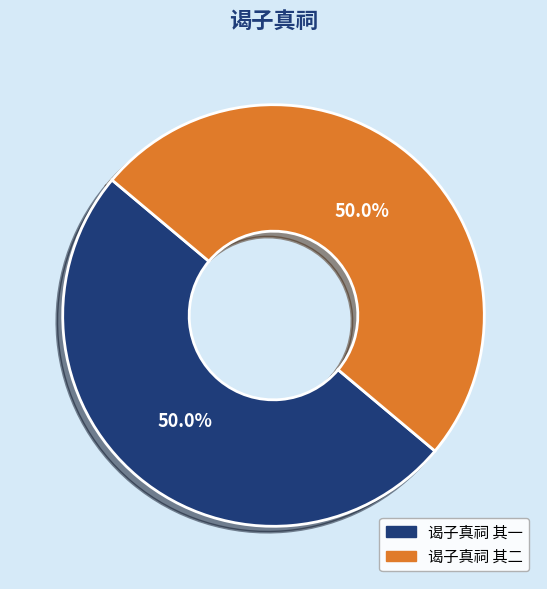

True or false: 谒子真祠 其一 accounts for 58% of the total.

False